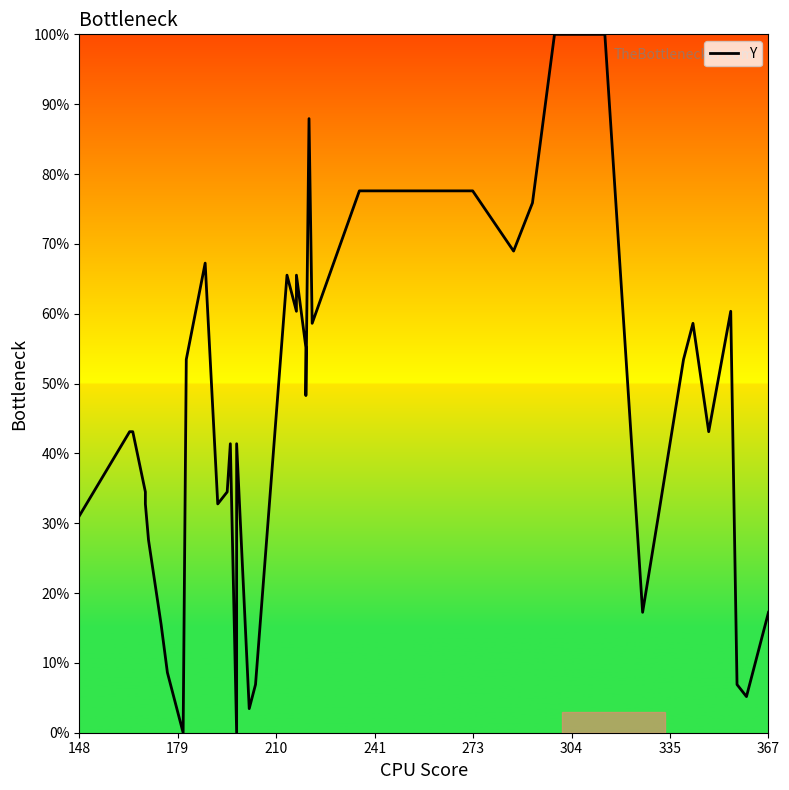

How many categories are shown in the chart?

40